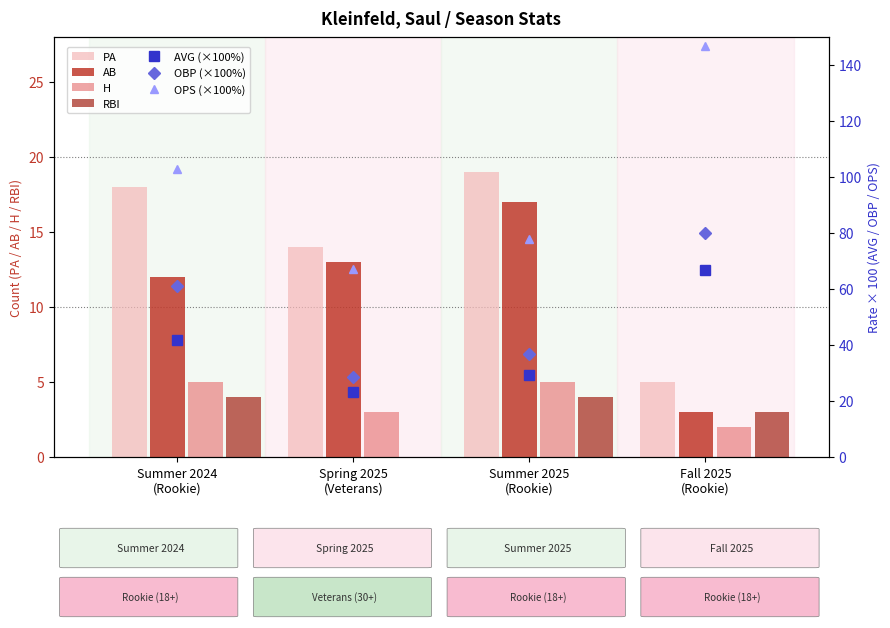

Does the chart contain any negative values?

No